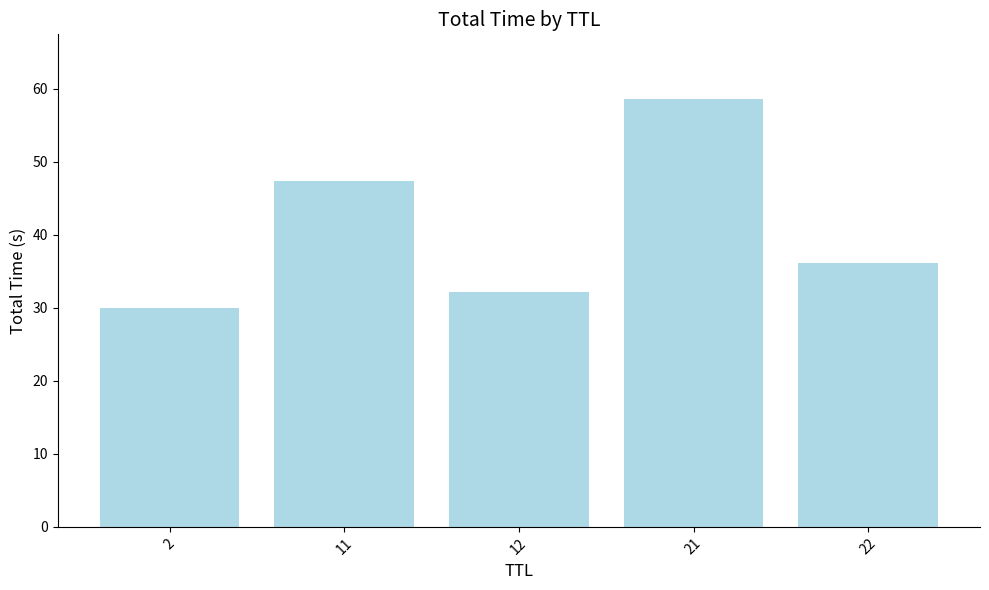

What value does the data have at 11?

47.3